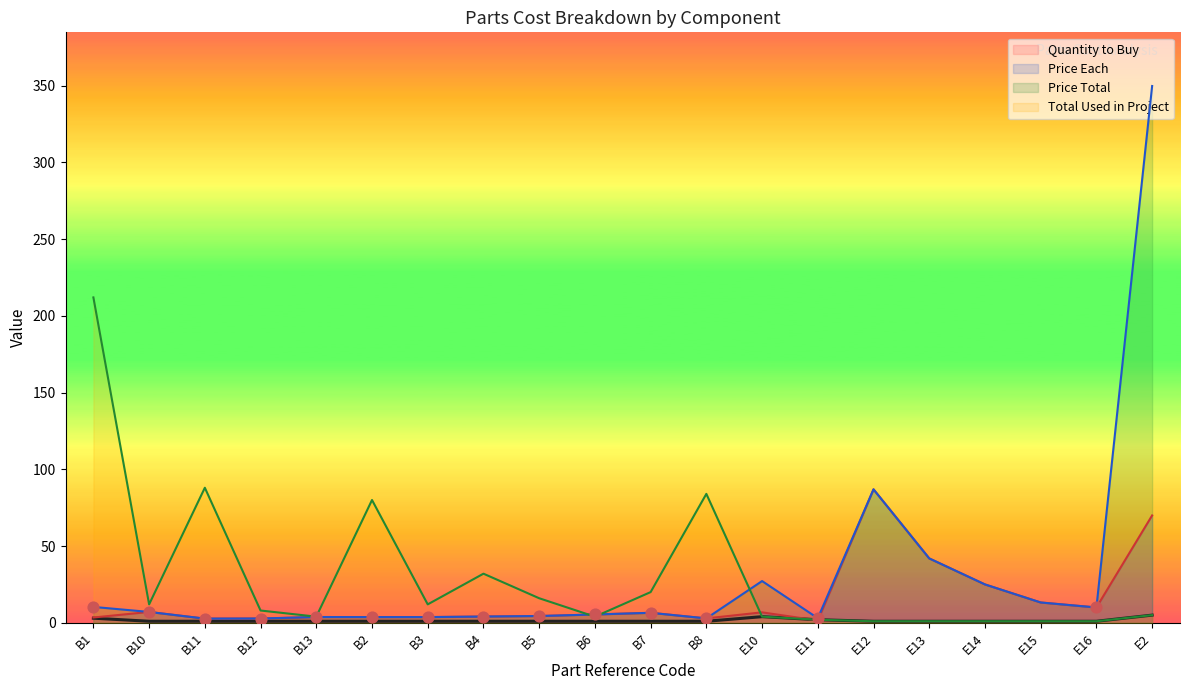

Which series has the widest spread of Y values?

Price Total